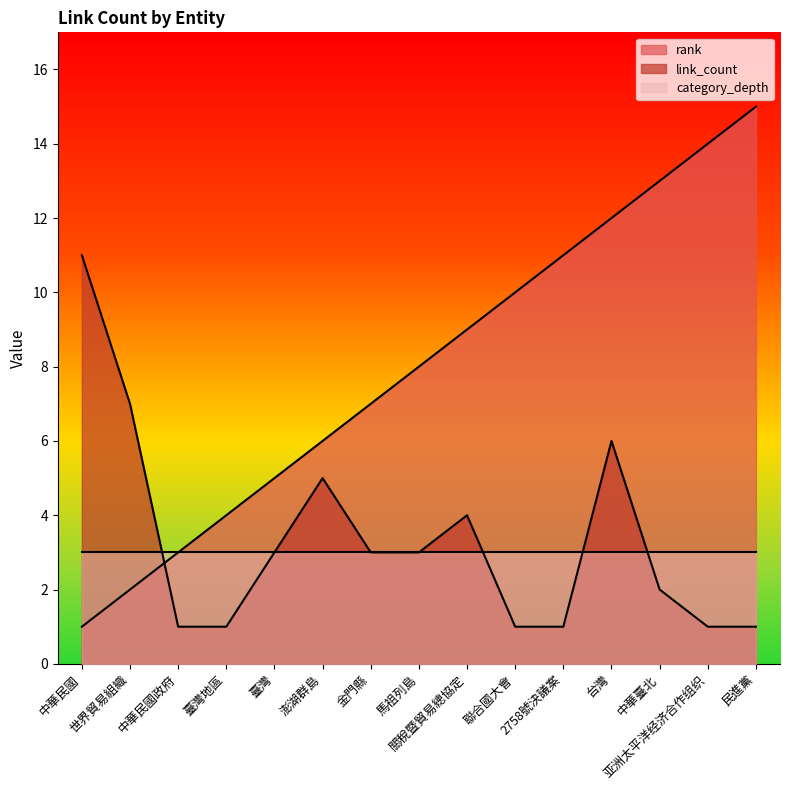

How many data points in link_count are less than 3?

7